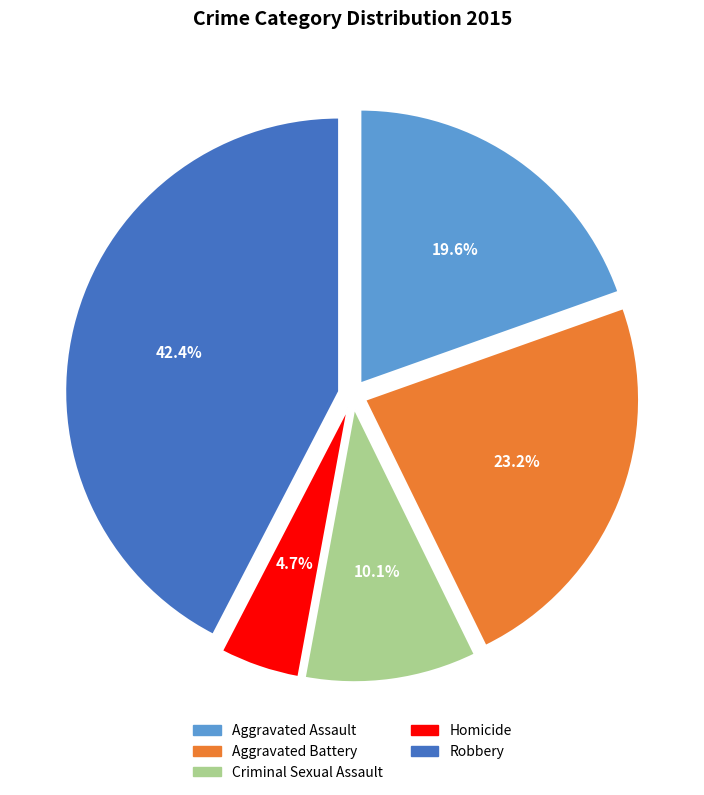

What is the largest slice in the pie chart?

Robbery